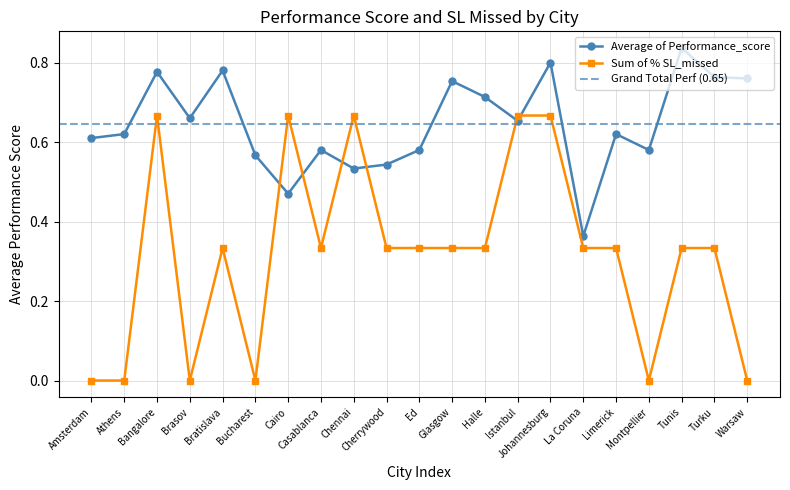

At which label does Sum of % SL_missed reach its minimum?

Amsterdam